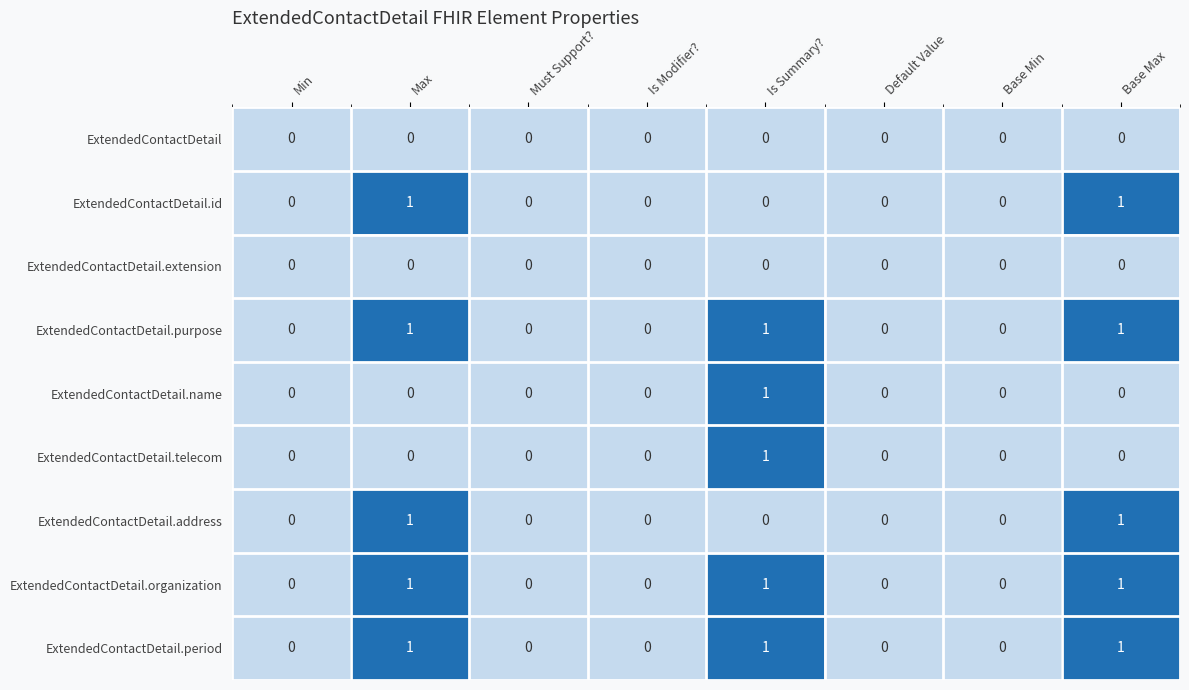

Is it true that ExtendedContactDetail.telecom equals 0 at Is Summary??

False